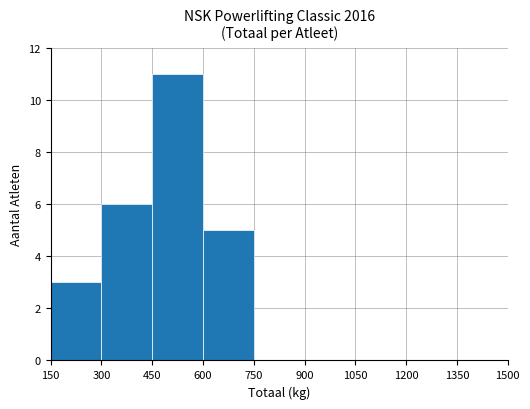

Reading left to right, transcribe all the data shown in this chart.

150=3	300=6	450=11	600=5	750=0	900=0	1050=0	1200=0	1350=0